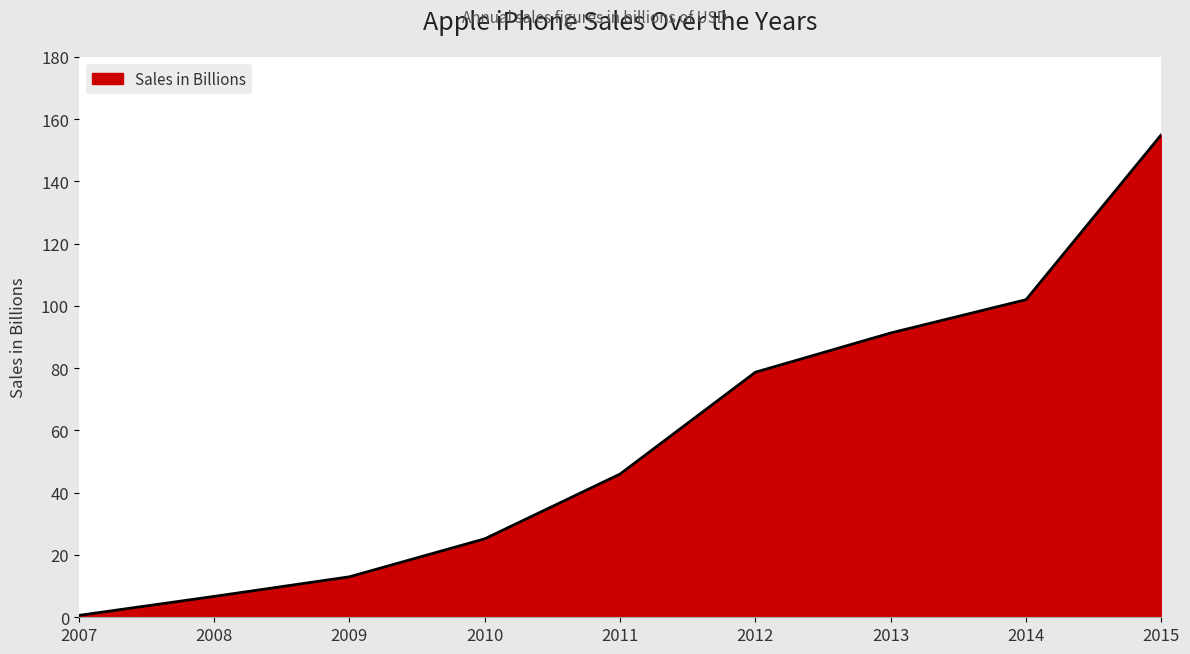

Which has a higher value, 2010 or 2014?

2014